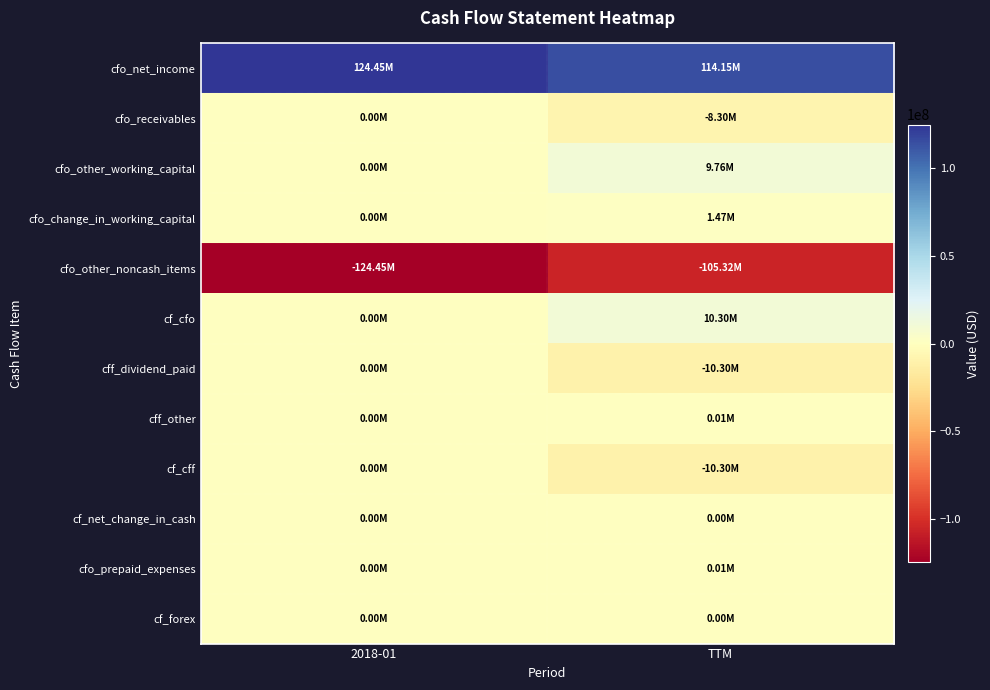

Reading left to right, list all the values displayed in this chart.

cfo_net_income: 2018-01=124448000	TTM=114147000
cfo_receivables: 2018-01=0	TTM=-8298000
cfo_other_working_capital: 2018-01=0	TTM=9759000
cfo_change_in_working_capital: 2018-01=0	TTM=1467000
cfo_other_noncash_items: 2018-01=-124448000	TTM=-105316000
cf_cfo: 2018-01=0	TTM=10298000
cff_dividend_paid: 2018-01=0	TTM=-10303000
cff_other: 2018-01=0	TTM=5000
cf_cff: 2018-01=0	TTM=-10298000
cf_net_change_in_cash: 2018-01=0	TTM=0
cfo_prepaid_expenses: 2018-01=0	TTM=6000
cf_forex: 2018-01=0	TTM=0